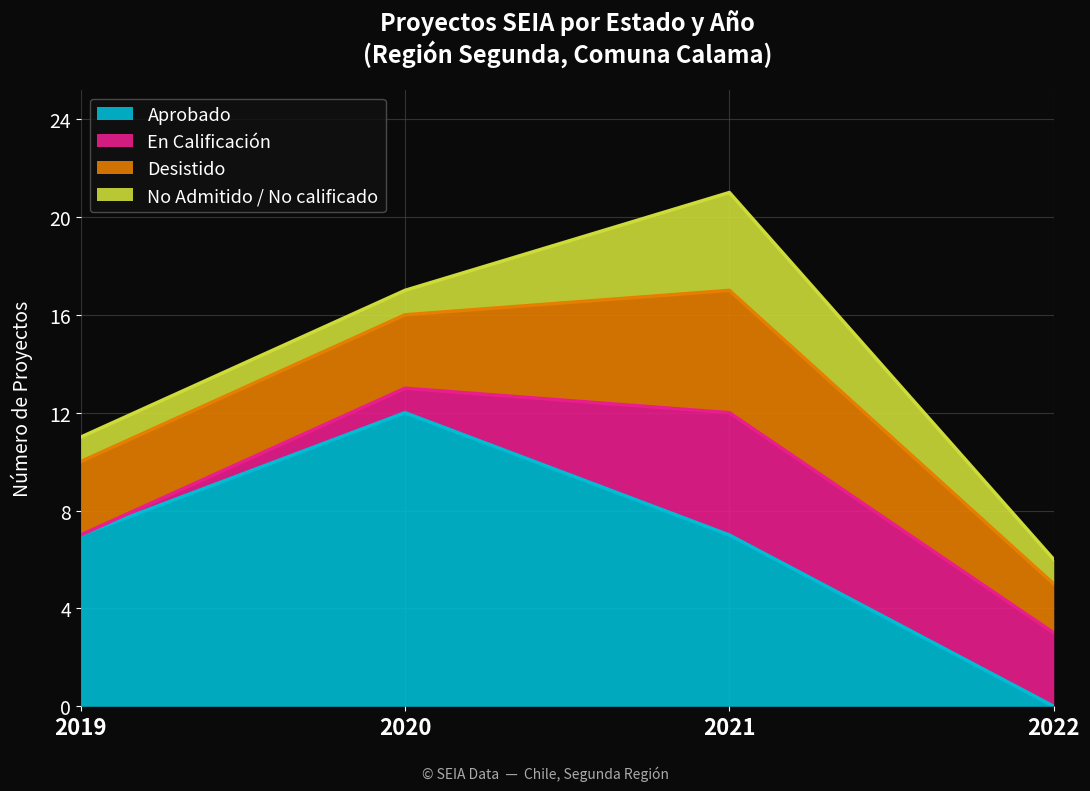

Where is En Calificación nearest to the value 2?

2020